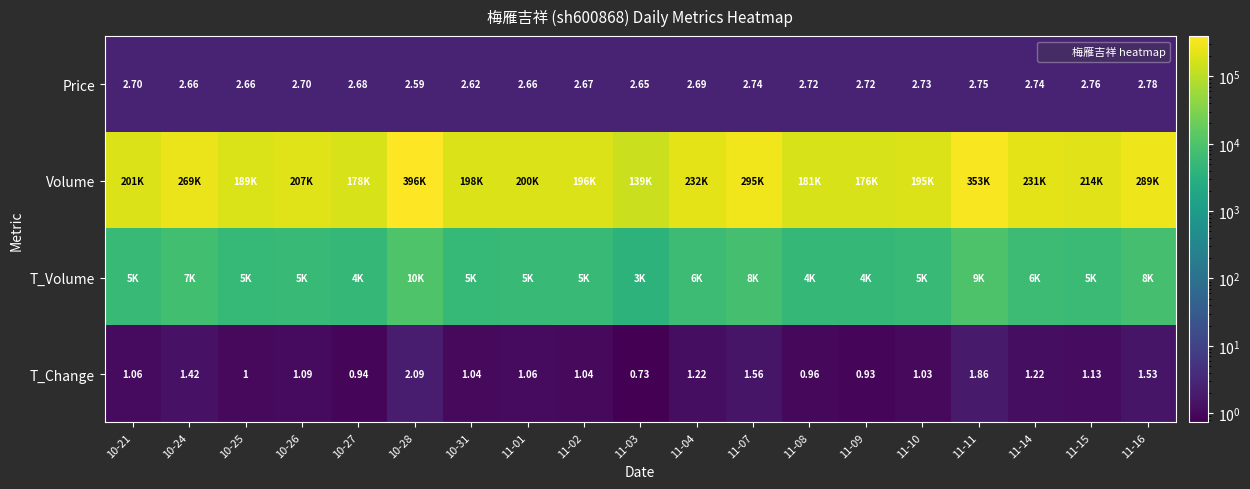

True or false: Price has a value of 0.6 at 10-31.

False